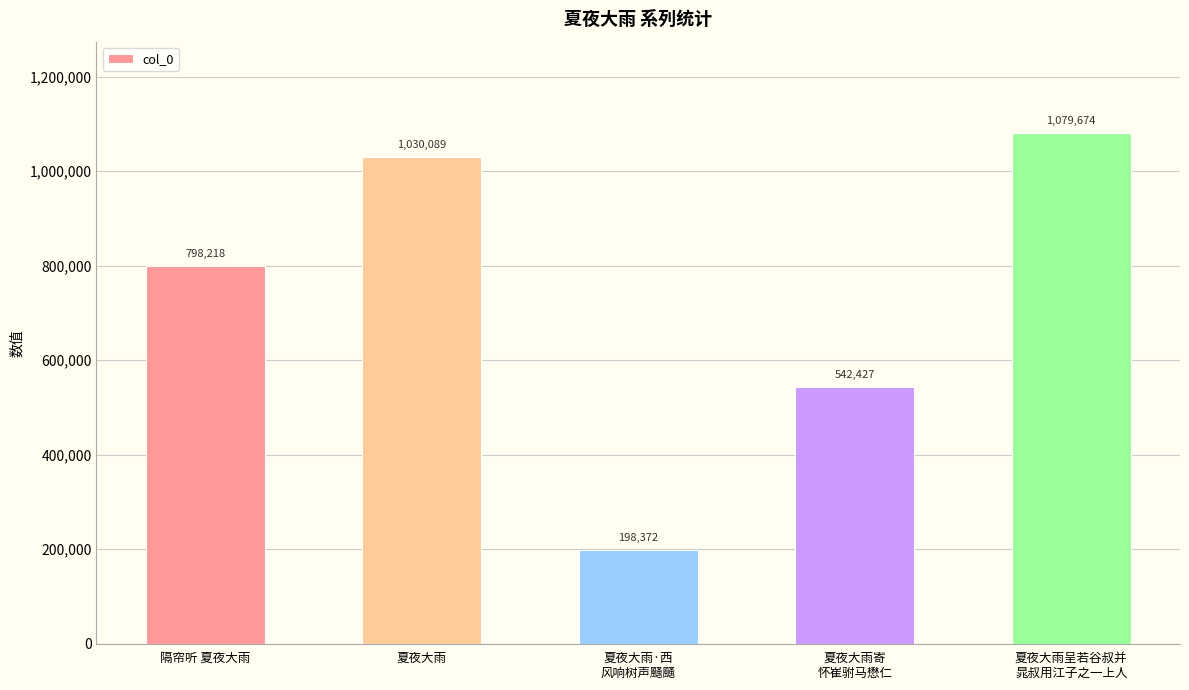

How many series are shown in this chart?

1